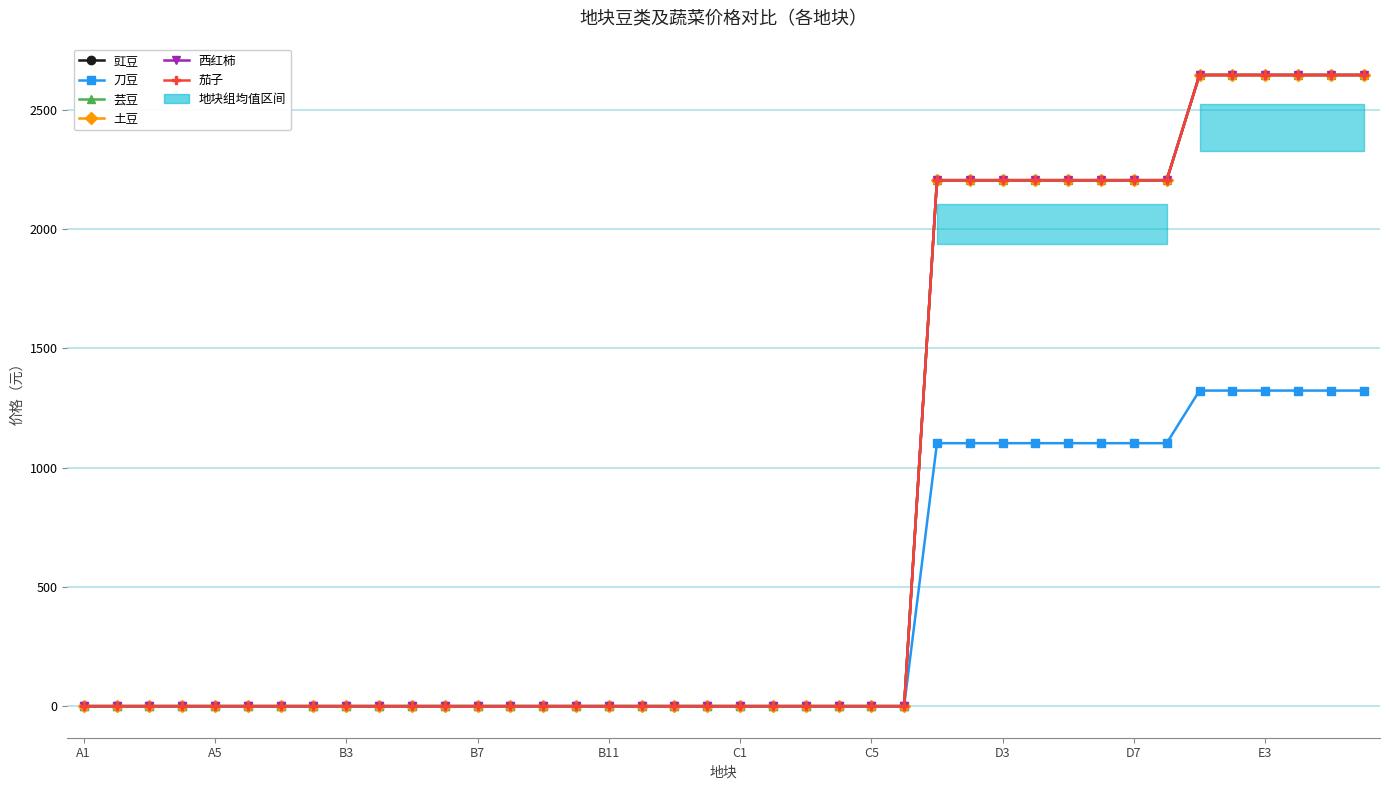

How many data points does each series have?

40